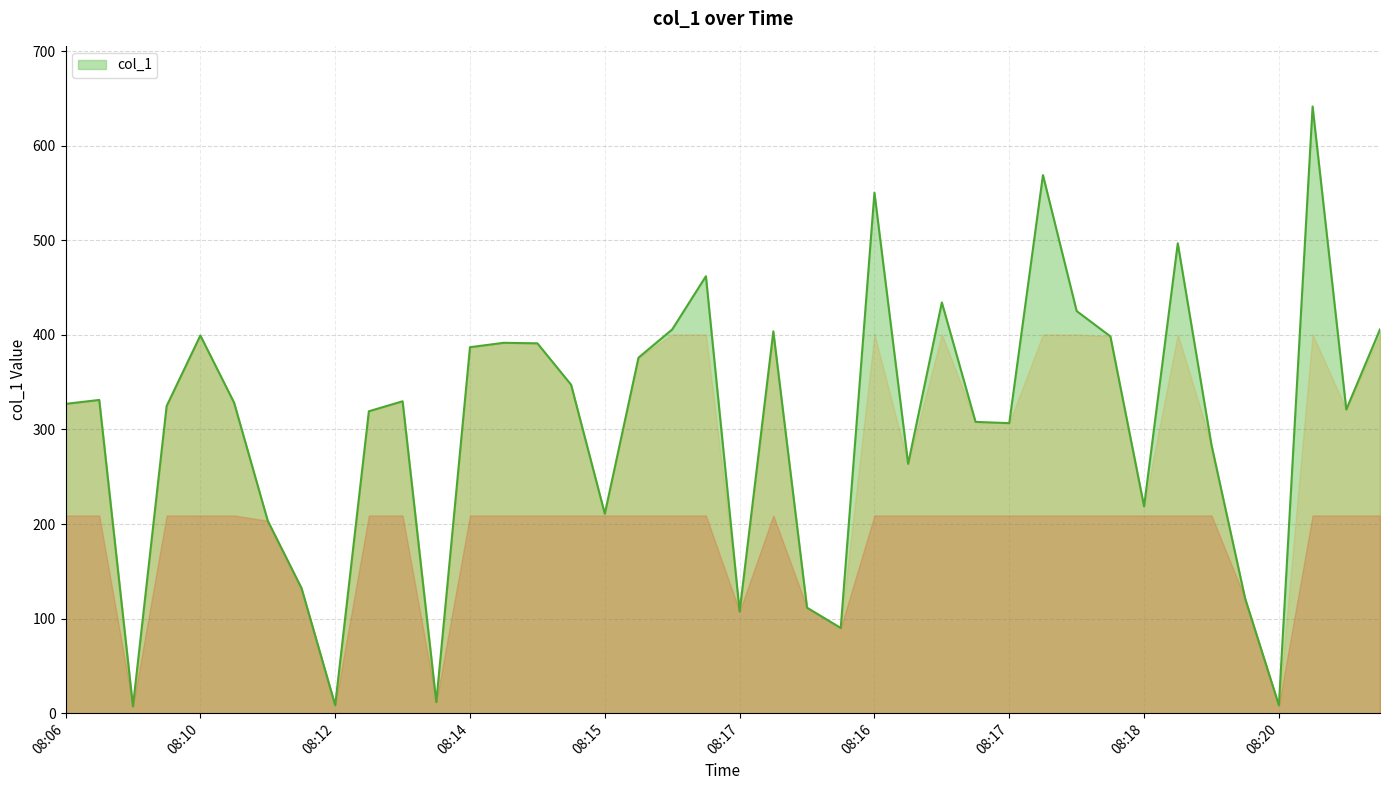

What is the greatest value displayed?

641.5